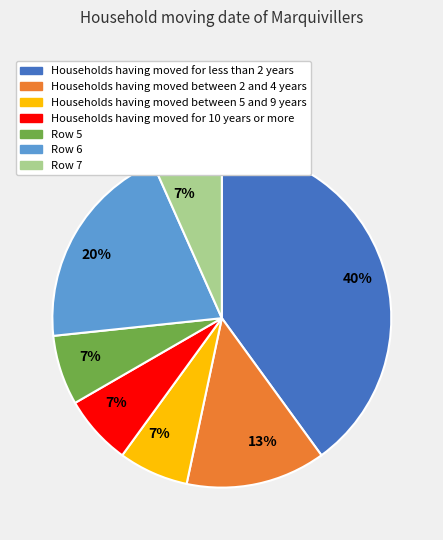

What percentage is the Households having moved for 10 years or more slice, to the nearest percent?

7%